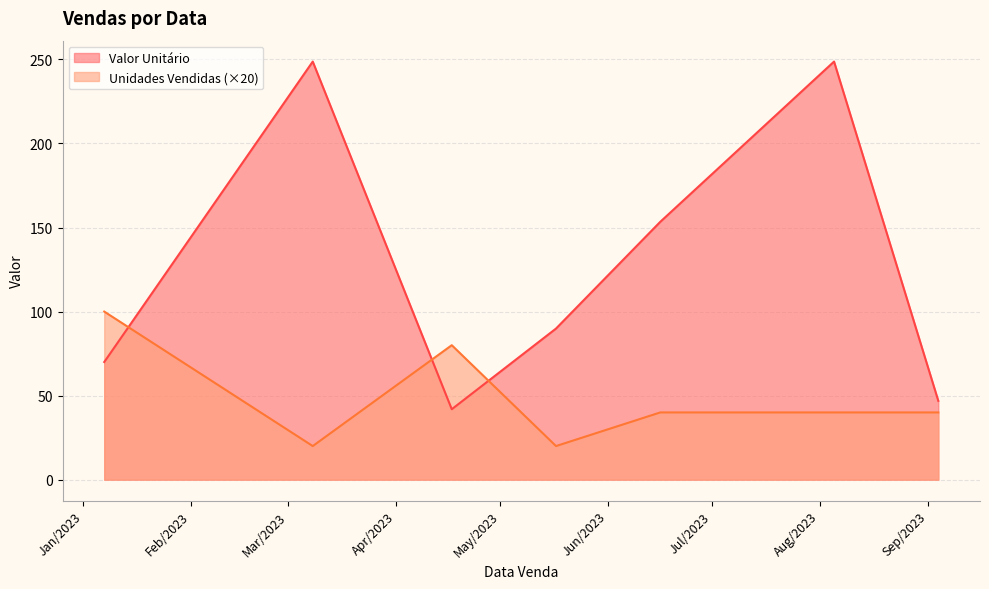

Rank the series at 2023-09-04 from lowest to highest value.

Unidades Vendidas, Valor Unitário